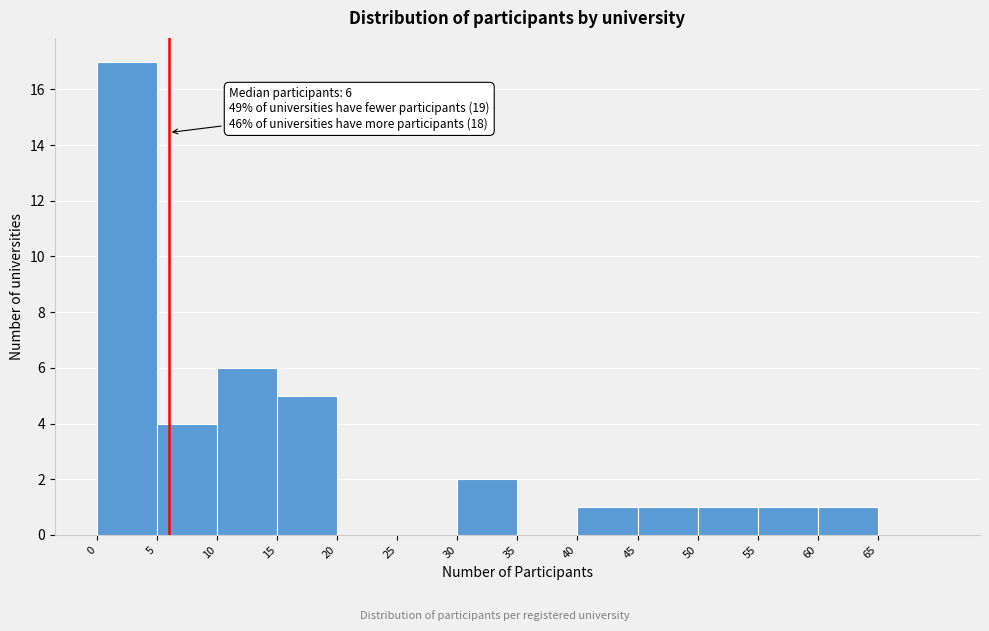

Over which range of the x-axis is the bar tallest?

0 to 5